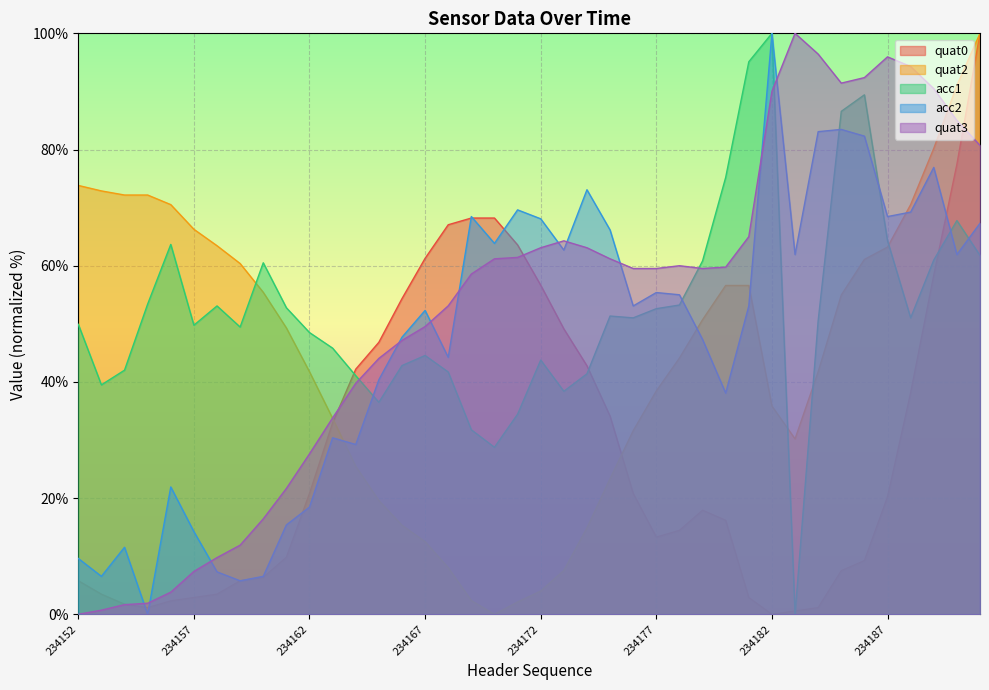

Which series has the largest total across all categories?

acc1